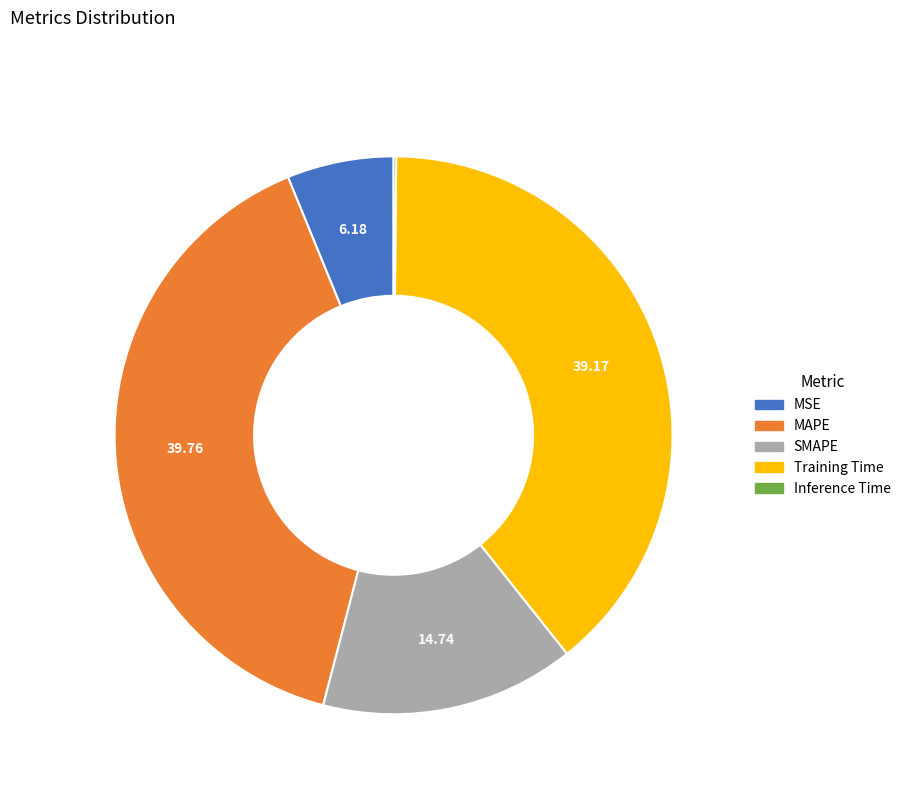

Is there any slice that represents more than half of the pie?

No